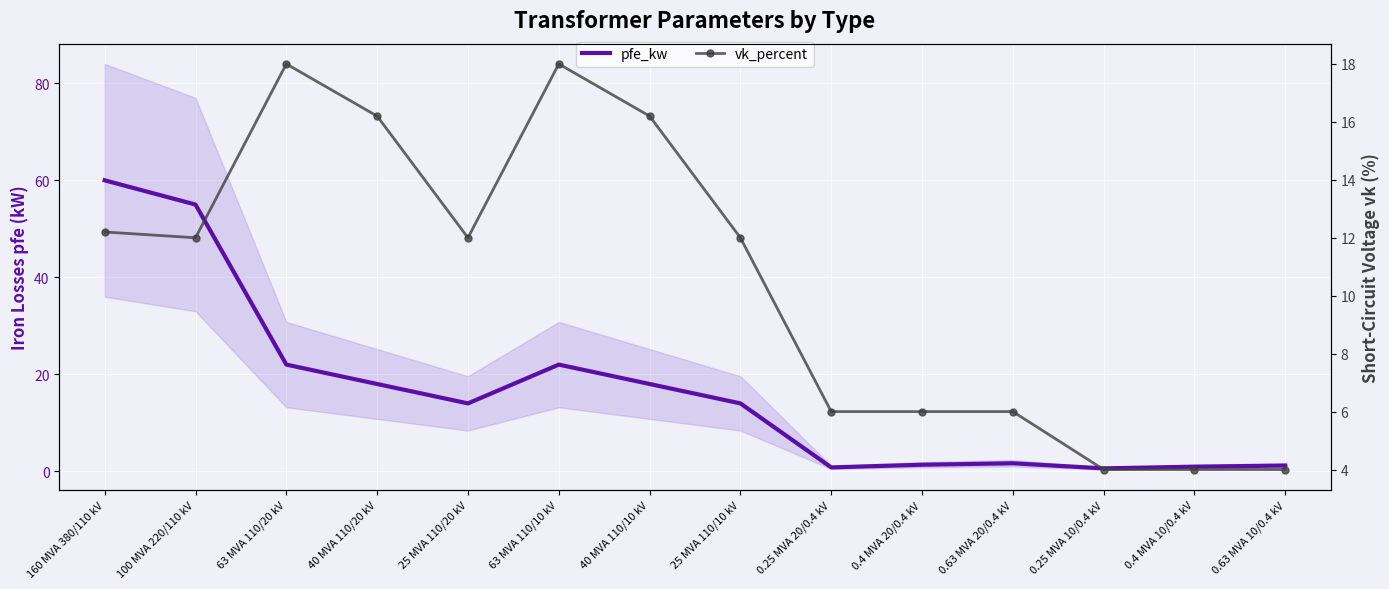

Between 40 MVA 110/10 kV and 0.25 MVA 20/0.4 kV, which is larger?

40 MVA 110/10 kV